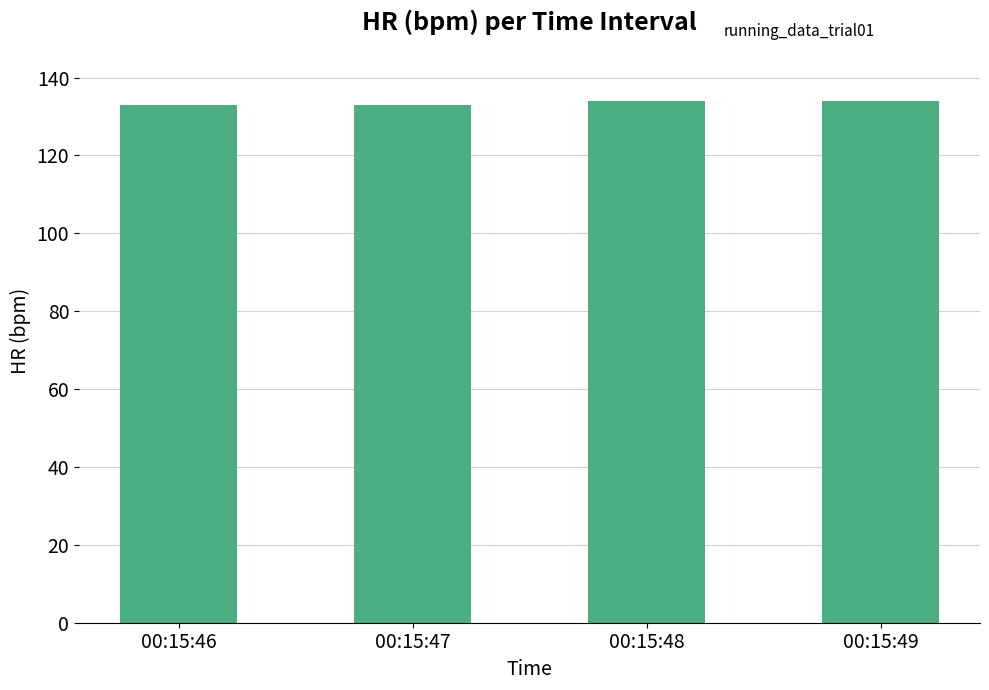

Reading left to right, transcribe all the data shown in this chart.

00:15:46=133	00:15:47=133	00:15:48=134	00:15:49=134